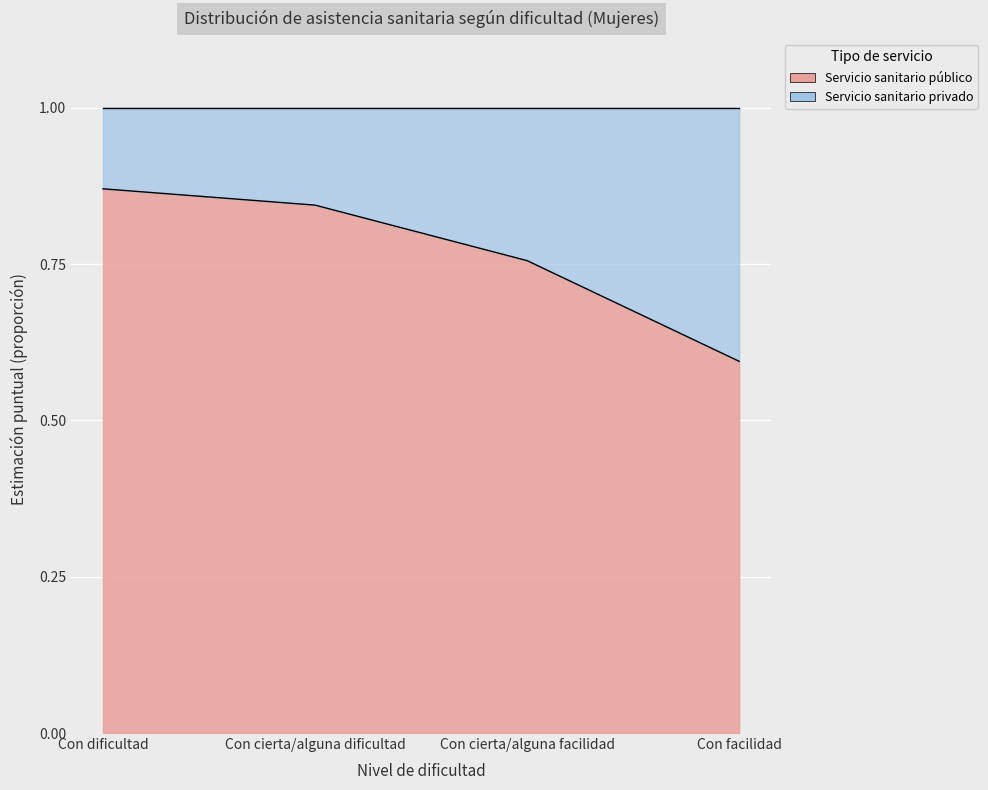

Reading right to left, list all the values displayed in this chart.

Con facilidad=0.6	Con cierta/alguna facilidad=0.8	Con cierta/alguna dificultad=0.8	Con dificultad=0.9